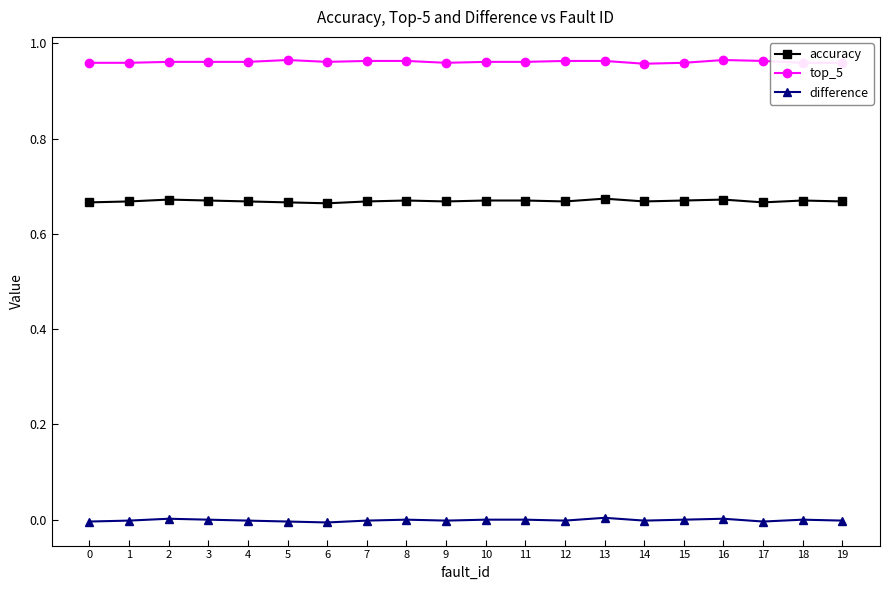

True or false: difference and accuracy intersect in this chart.

False